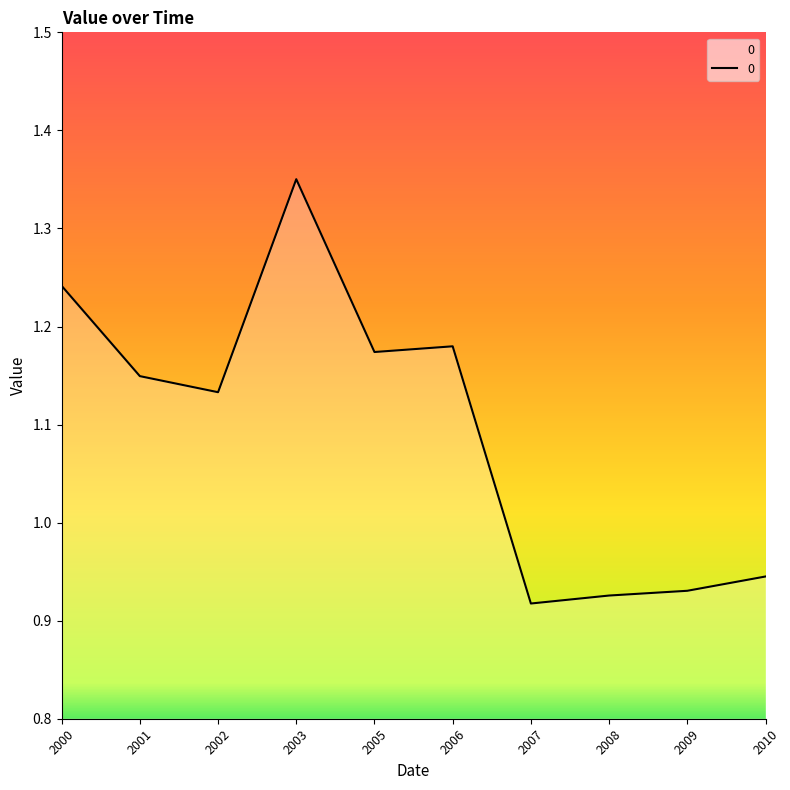

The chart shows a value of 0.6 at 2009. True or false?

False